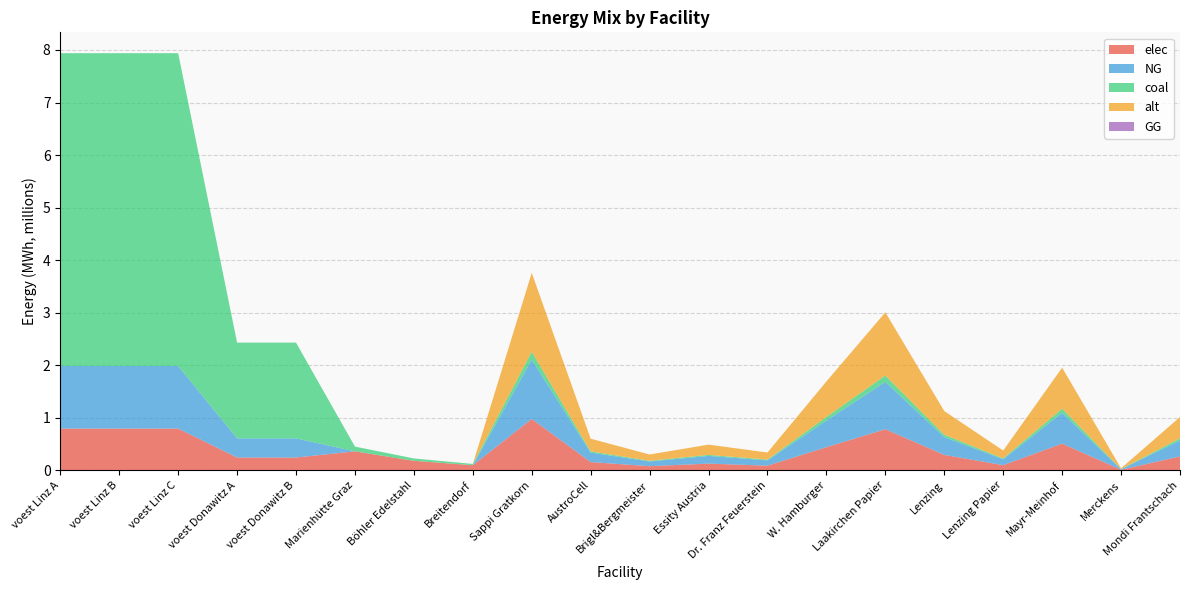

Reading right to left, what are all the values shown in this chart?

elec: Mondi Frantschach=263835.0	Merckens=9771.7	Mayr-Meinhof=508126.7	Lenzing Papier=97716.7	Lenzing=293150.0	Laakirchen Papier=781733.3	W. Hamburger=439725.0	Dr. Franz Feuerstein=87945.0	Essity Austria=127031.7	Brigl&Bergmeister=78173.3	AustroCell=156346.7	Sappi Gratkorn=977166.7	Breitendorf=96800.0	Böhler Edelstahl=180400.0	Marienhütte Graz=360800.0	voest Donawitz B=242990.7	voest Donawitz A=242990.7	voest Linz C=793870.4	voest Linz B=793870.4	voest Linz A=793870.4
NG: Mondi Frantschach=304425.0	Merckens=11275.0	Mayr-Meinhof=586300.0	Lenzing Papier=112750.0	Lenzing=338250.0	Laakirchen Papier=902000.0	W. Hamburger=507375.0	Dr. Franz Feuerstein=101475.0	Essity Austria=146575.0	Brigl&Bergmeister=90200.0	AustroCell=180400.0	Sappi Gratkorn=1127500.0	Breitendorf=0.0	Böhler Edelstahl=0.0	Marienhütte Graz=0.0	voest Donawitz B=364486.1	voest Donawitz A=364486.1	voest Linz C=1190805.6	voest Linz B=1190805.6	voest Linz A=1190805.6
coal: Mondi Frantschach=40590.0	Merckens=1503.3	Mayr-Meinhof=78173.3	Lenzing Papier=15033.3	Lenzing=45100.0	Laakirchen Papier=120266.7	W. Hamburger=67650.0	Dr. Franz Feuerstein=13530.0	Essity Austria=19543.3	Brigl&Bergmeister=12026.7	AustroCell=24053.3	Sappi Gratkorn=150333.3	Breitendorf=24200.0	Böhler Edelstahl=45100.0	Marienhütte Graz=90200.0	voest Donawitz B=1822430.6	voest Donawitz A=1822430.6	voest Linz C=5954027.8	voest Linz B=5954027.8	voest Linz A=5954027.8
alt: Mondi Frantschach=405900.0	Merckens=15033.3	Mayr-Meinhof=781733.3	Lenzing Papier=150333.3	Lenzing=451000.0	Laakirchen Papier=1202666.7	W. Hamburger=676500.0	Dr. Franz Feuerstein=135300.0	Essity Austria=195433.3	Brigl&Bergmeister=120266.7	AustroCell=240533.3	Sappi Gratkorn=1503333.3	Breitendorf=0.0	Böhler Edelstahl=0.0	Marienhütte Graz=0.0	voest Donawitz B=0.0	voest Donawitz A=0.0	voest Linz C=0.0	voest Linz B=0.0	voest Linz A=0.0
GG: Mondi Frantschach=0.0	Merckens=0.0	Mayr-Meinhof=0.0	Lenzing Papier=0.0	Lenzing=0.0	Laakirchen Papier=0.0	W. Hamburger=0.0	Dr. Franz Feuerstein=0.0	Essity Austria=0.0	Brigl&Bergmeister=0.0	AustroCell=0.0	Sappi Gratkorn=0.0	Breitendorf=0.0	Böhler Edelstahl=0.0	Marienhütte Graz=0.0	voest Donawitz B=0.0	voest Donawitz A=0.0	voest Linz C=0.0	voest Linz B=0.0	voest Linz A=0.0